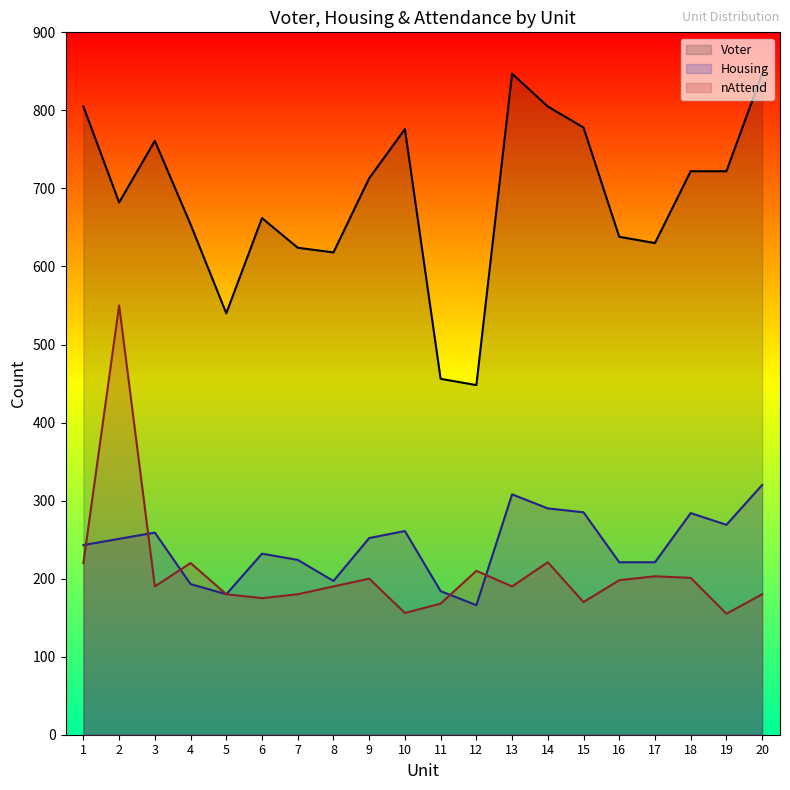

The Voter series shows 348 at 17. True or false?

False